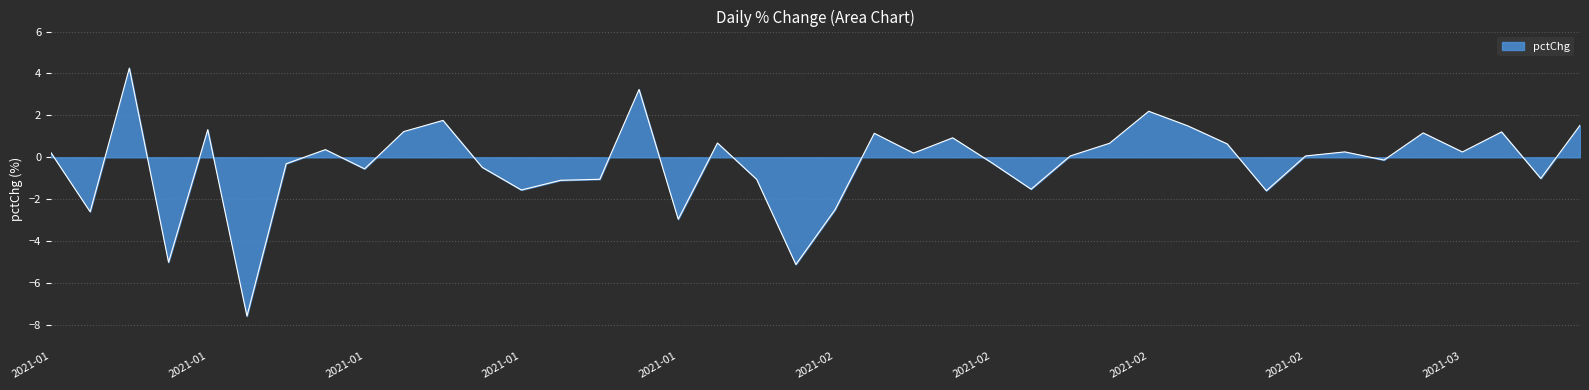

How many distinct data groups are displayed?

1